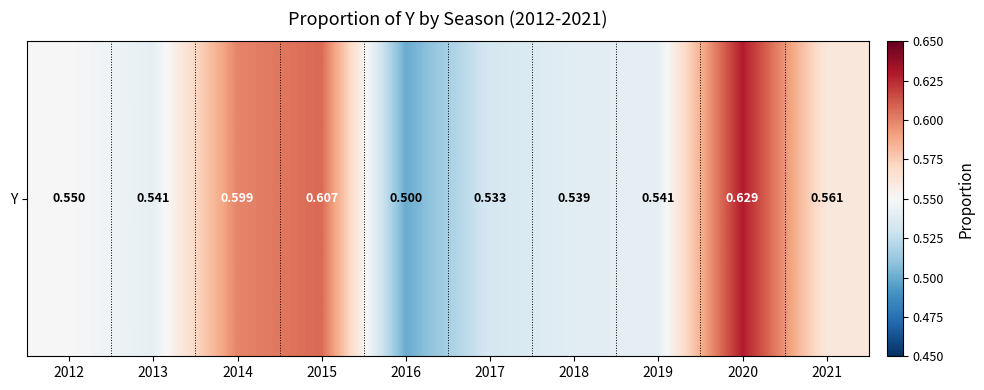

Between 2016 and 2020, which is larger?

2020